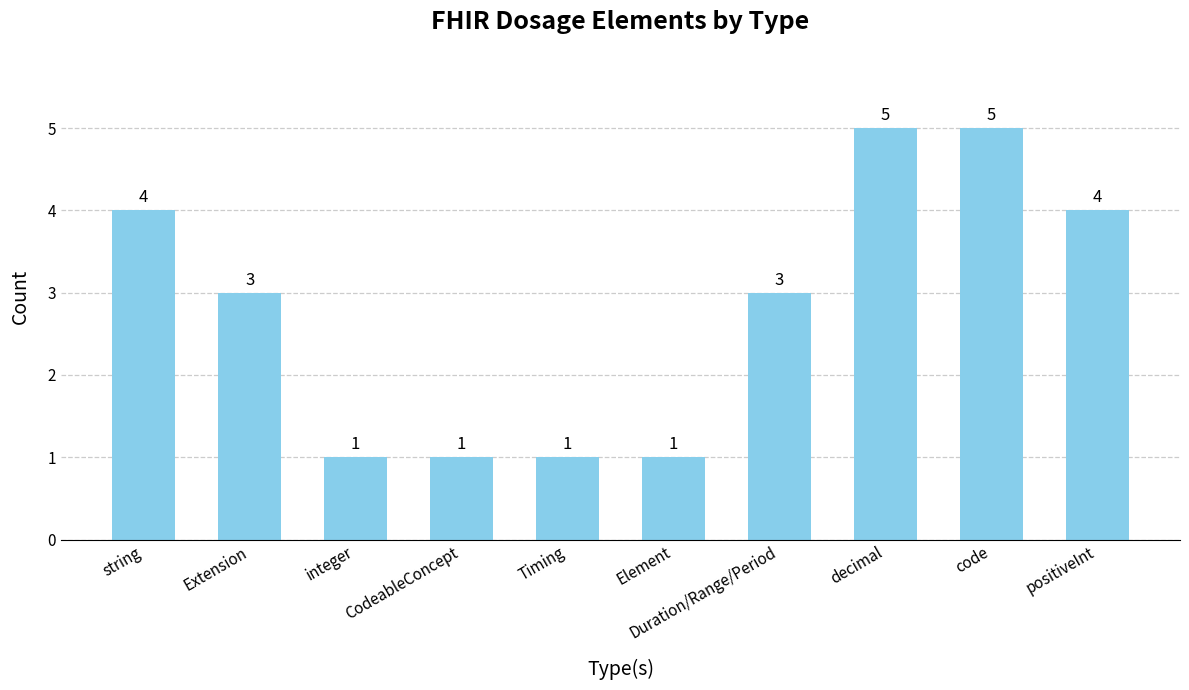

What is the maximum value shown in the chart?

5